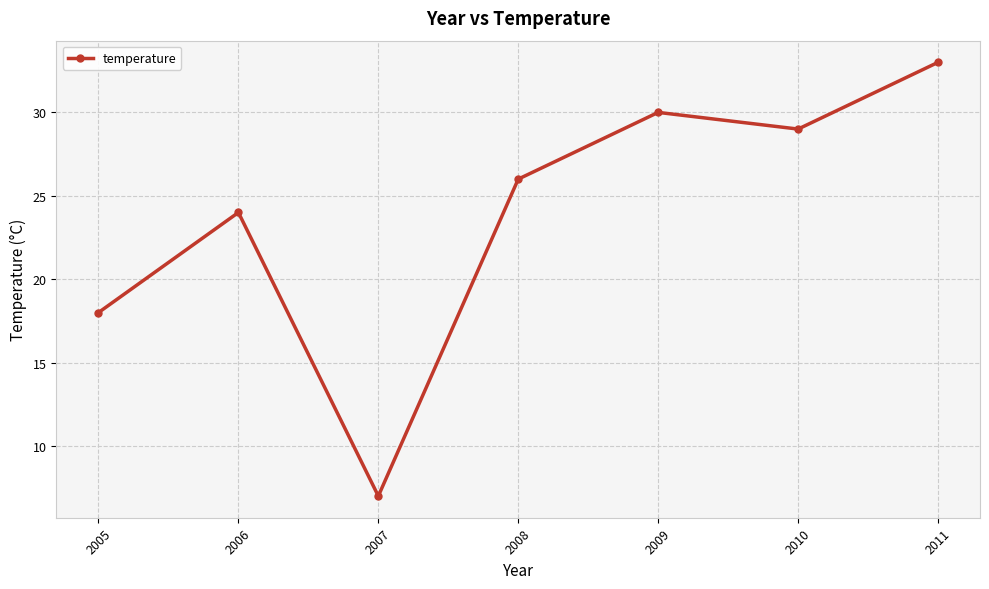

List the labels in order of value, smallest first.

2007, 2005, 2006, 2008, 2010, 2009, 2011